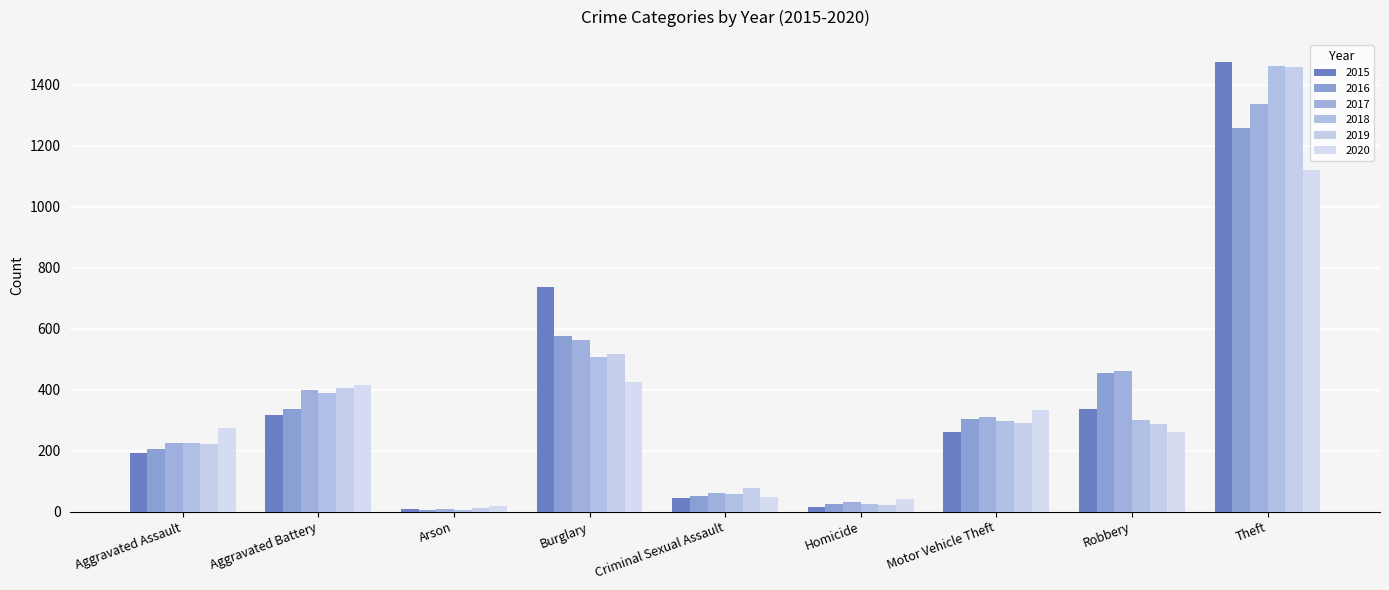

How many bars are there in total?

54